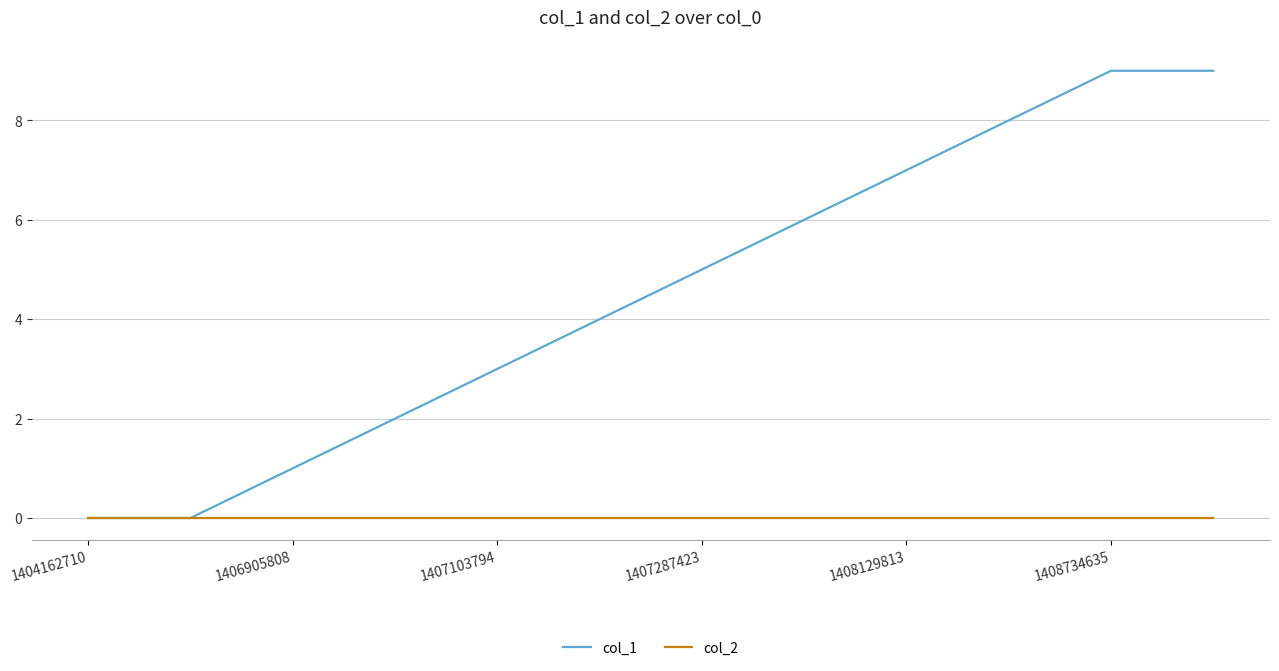

Which series has the widest spread of values?

col_1